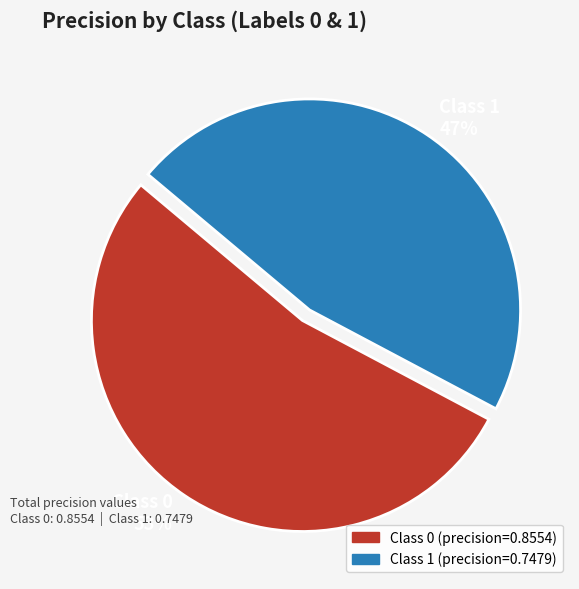

To the nearest percent, what is the combined percentage of Class 0 53% and Class 1 47%?

100%